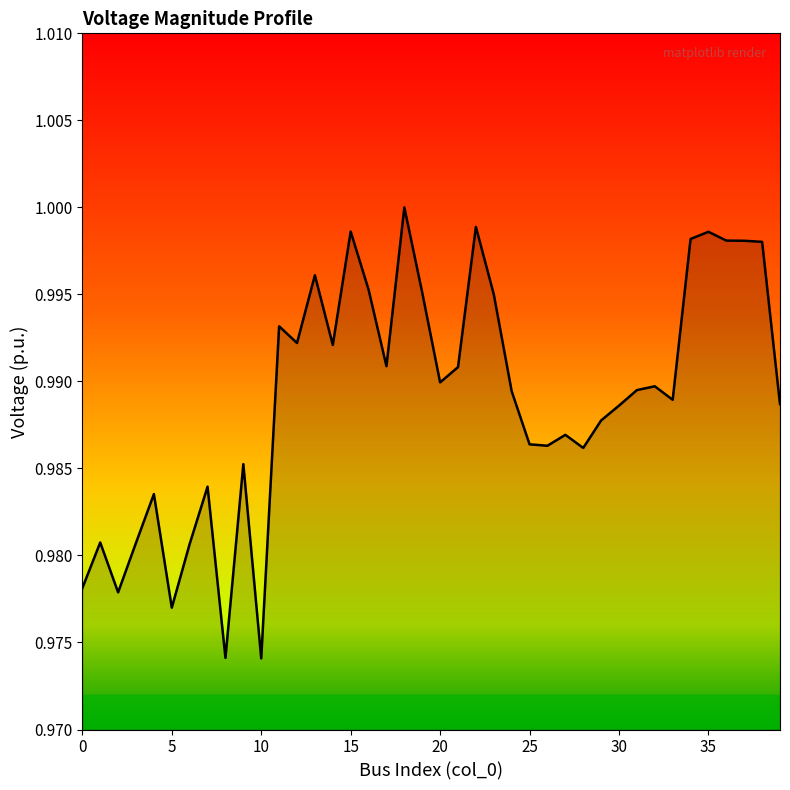

Which label corresponds to the largest value in the chart?

18